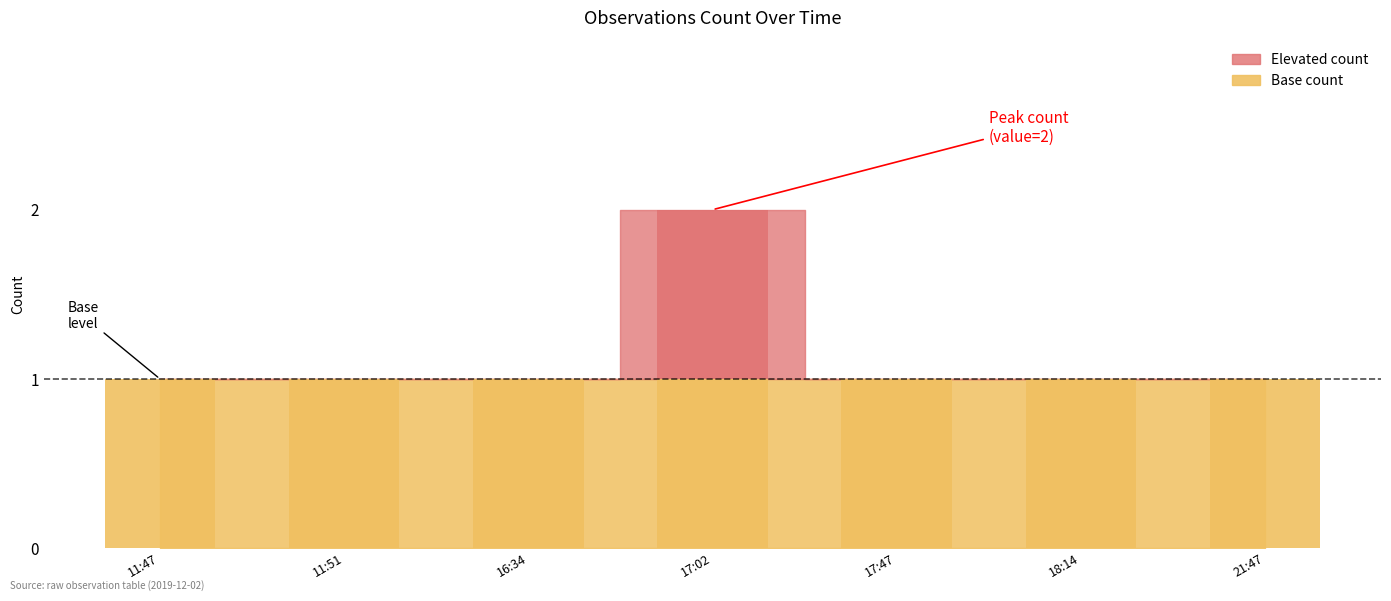

List the labels in order of value, largest first.

17:02, 11:47, 11:51, 16:34, 17:47, 18:14, 21:47